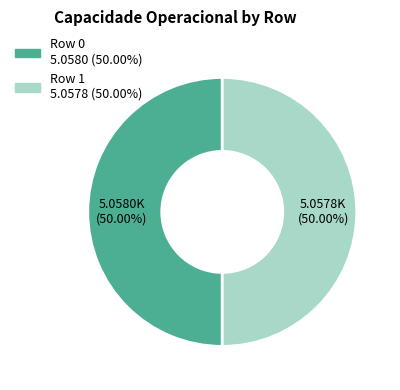

To the nearest percent, what is the combined percentage of Row 1 and Row 0?

100%